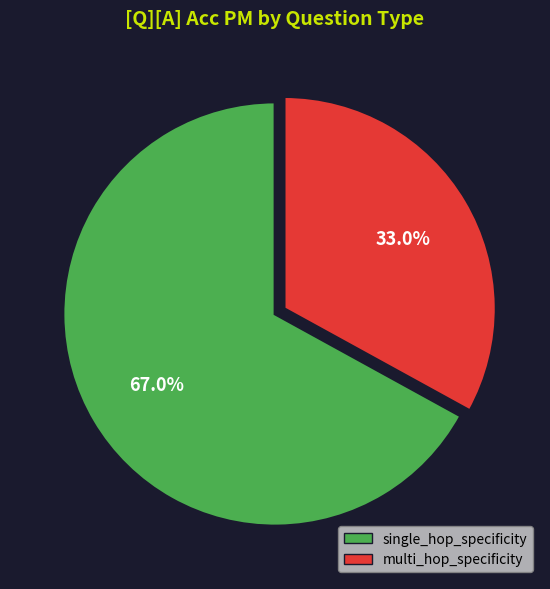

Does single_hop_specificity account for over 50% of the chart?

Yes